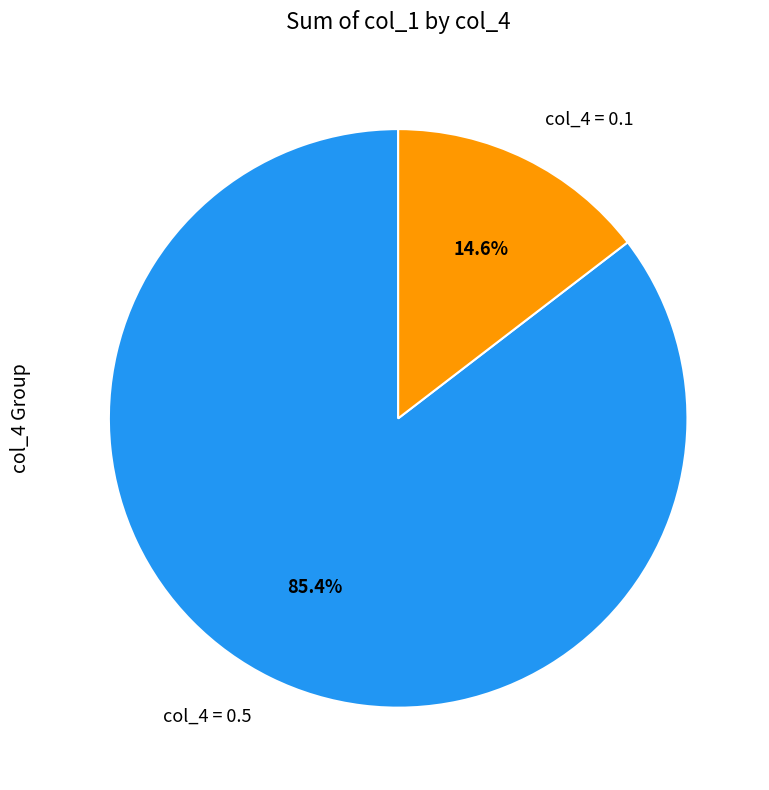

How much of the chart is everything except col_4 = 0.1?

85.4%